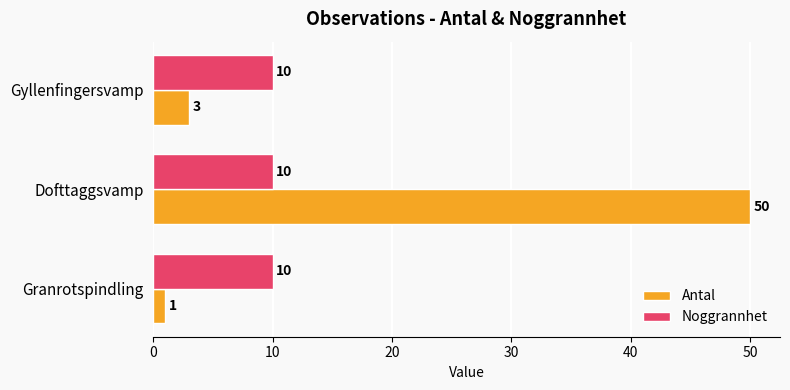

Rank the series by their maximum value, from lowest to highest.

Noggrannhet, Antal